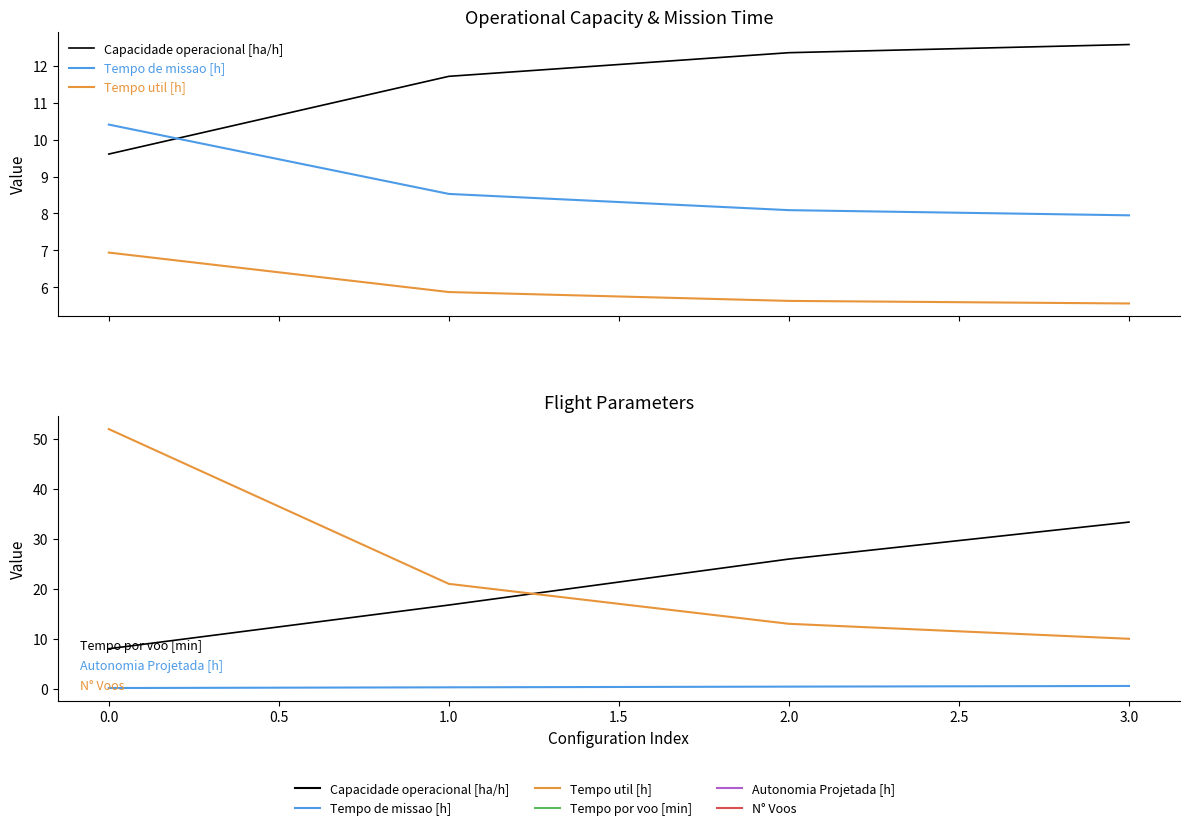

Between 3.0 and 2.0, which is larger?

3.0